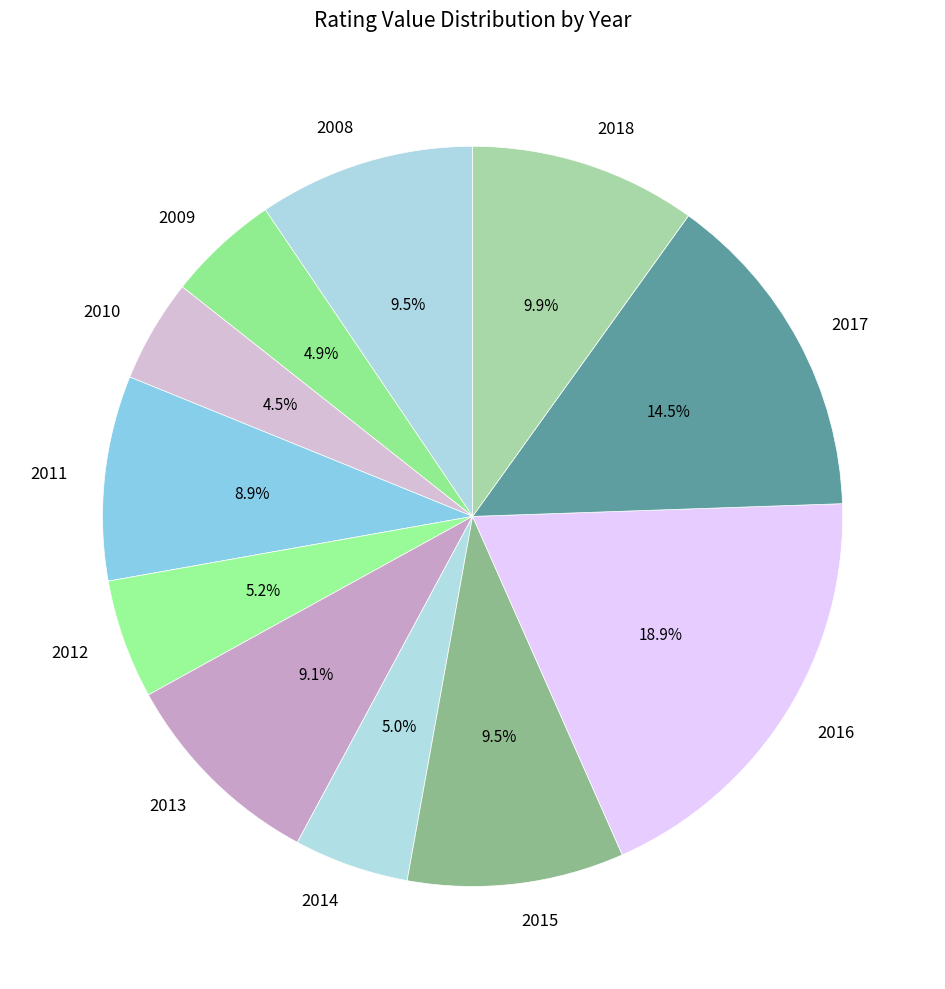

Count the number of slices in the pie.

11